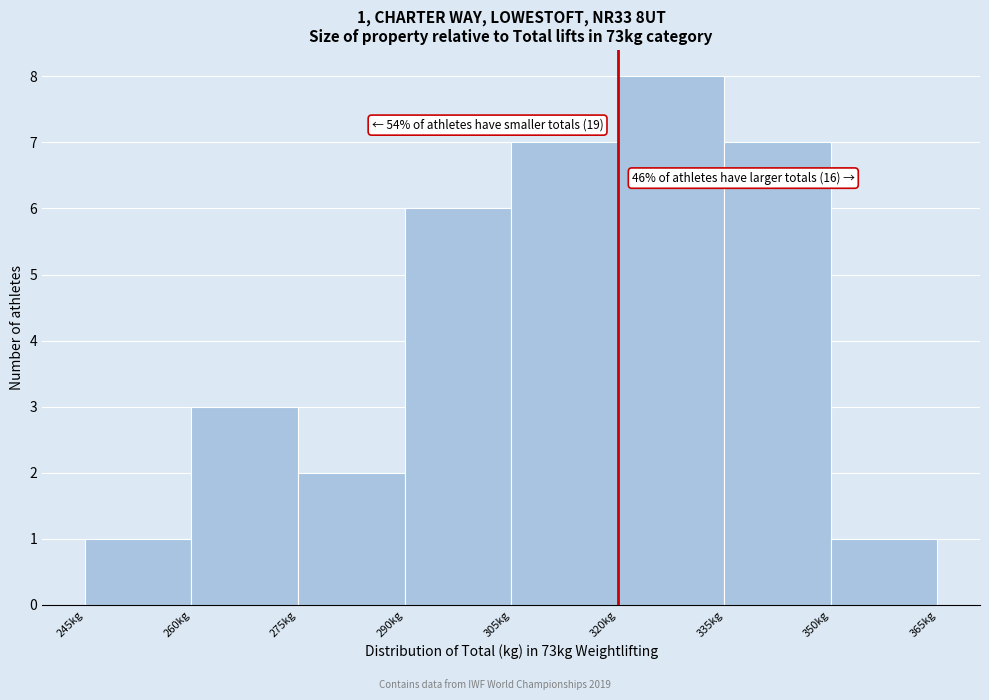

Which range on the x-axis has the tallest bar?

320 to 335